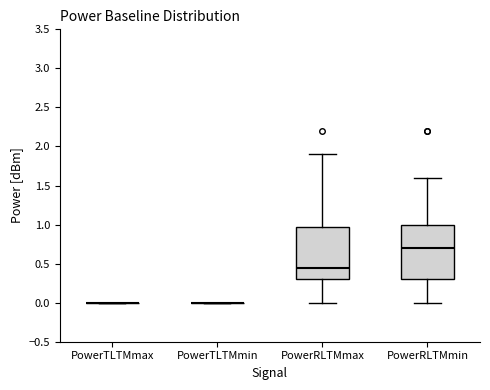

Reading left to right, read every box against the y-axis: the position of its median line, the range the box covers, and the ends of its whiskers. The values are not printed on the chart, so give them approximately, as read against the axis.

PowerTLTMmax: box collapsed to a line at 0.00, whiskers 0.00 to 0.00
PowerTLTMmin: box collapsed to a line at 0.00, whiskers 0.00 to 0.00
PowerRLTMmax: median 0.45, box 0.30 to 1.00, whiskers 0.00 to 1.90
PowerRLTMmin: median 0.70, box 0.30 to 1.00, whiskers 0.00 to 1.60